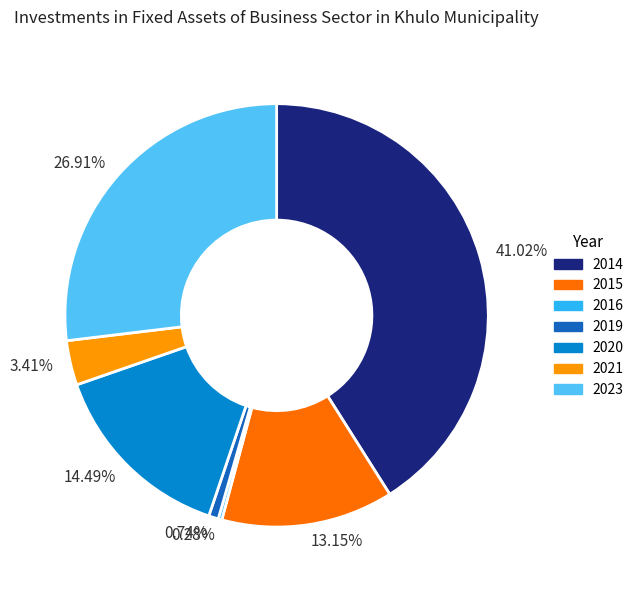

What is the largest slice in the pie chart?

41.02%